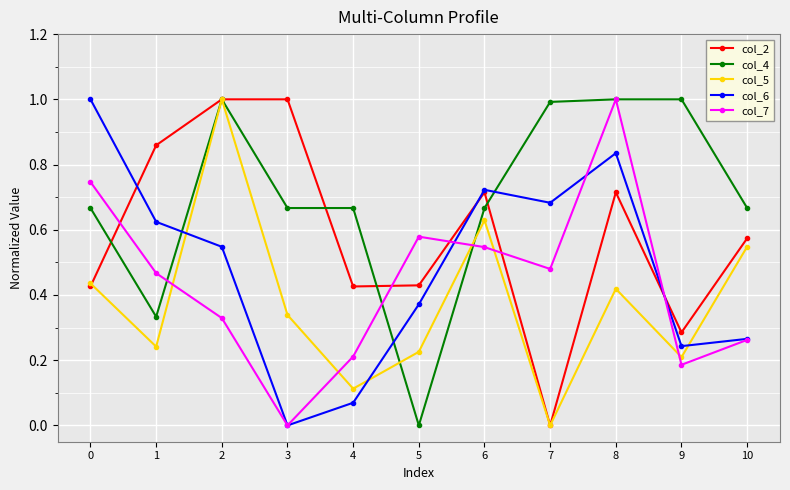

Rank the series by their average value, from highest to lowest.

col_4, col_2, col_6, col_7, col_5